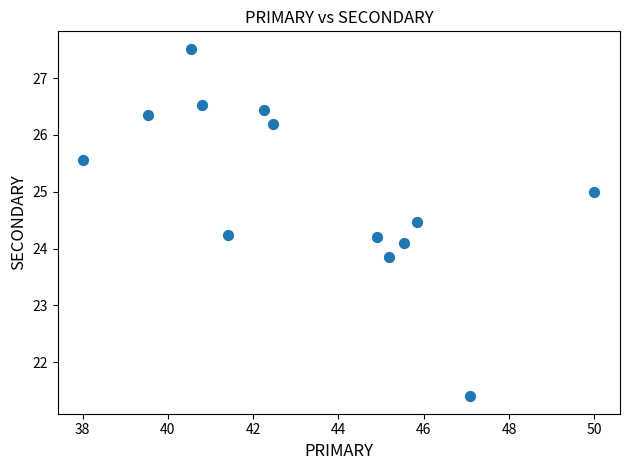

What is the range of X values (max minus min)?

12.0